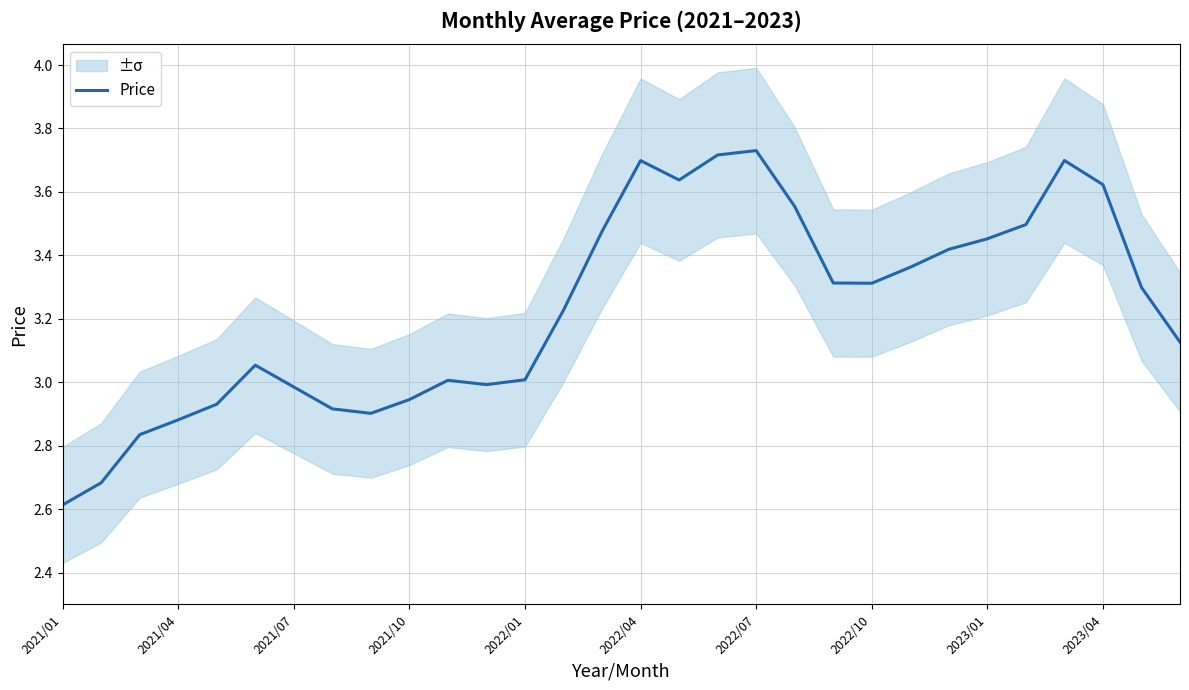

The Price series shows 1.8 at 2021/10. True or false?

False